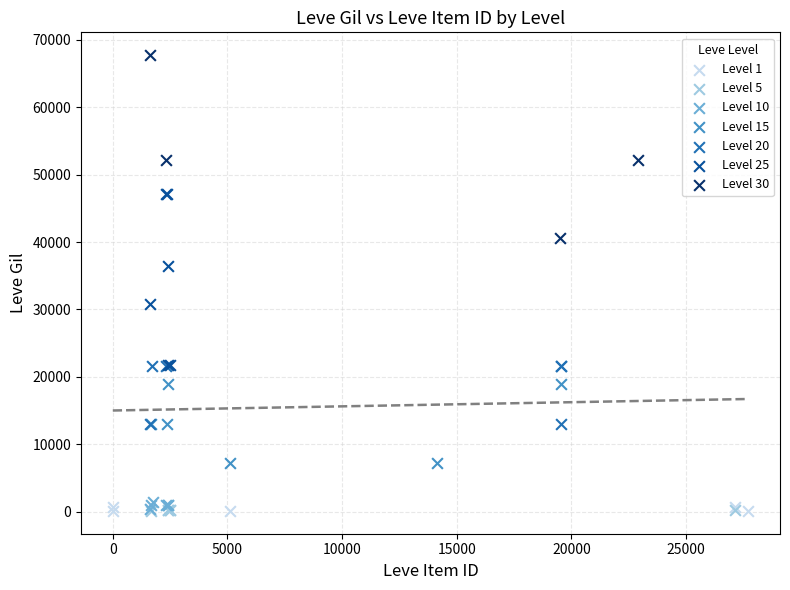

Which series has the largest Y range (max minus min)?

Level 30